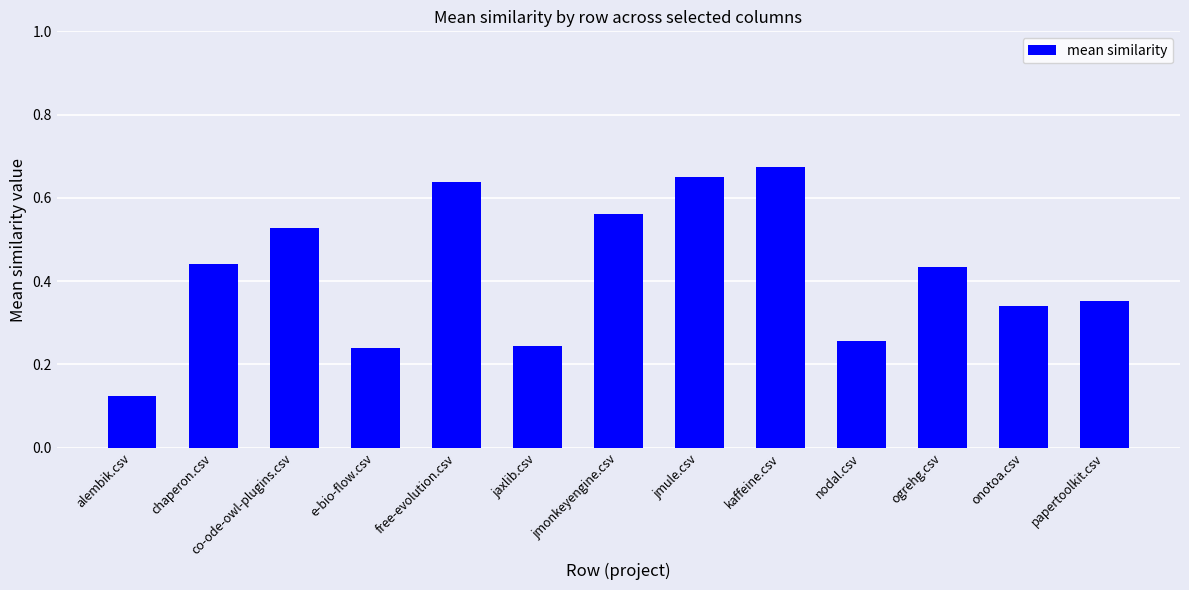

True or false: the data shows 0.6 at chaperon.csv.

False